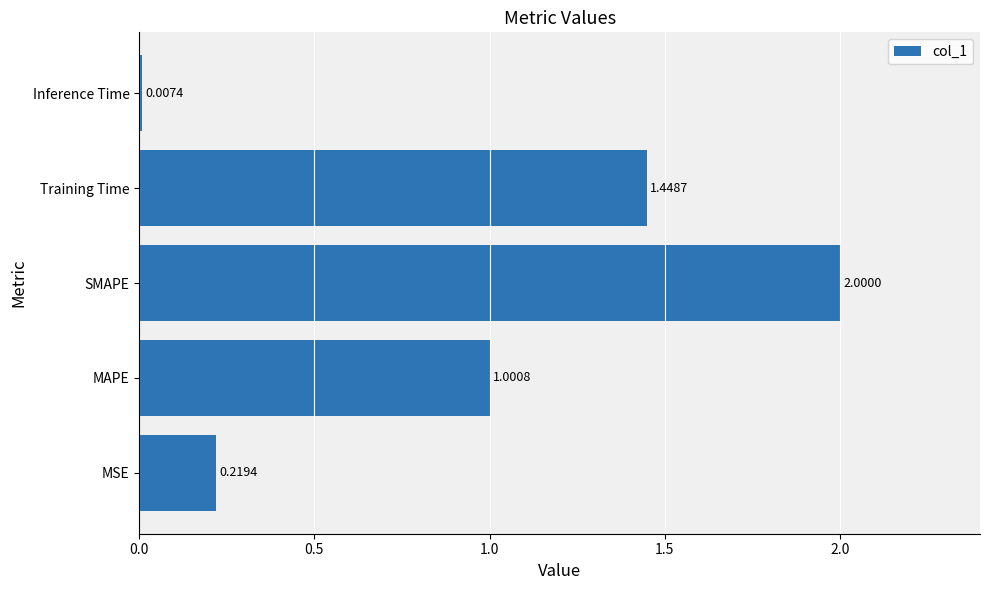

Which has a higher value, MSE or Inference Time?

MSE